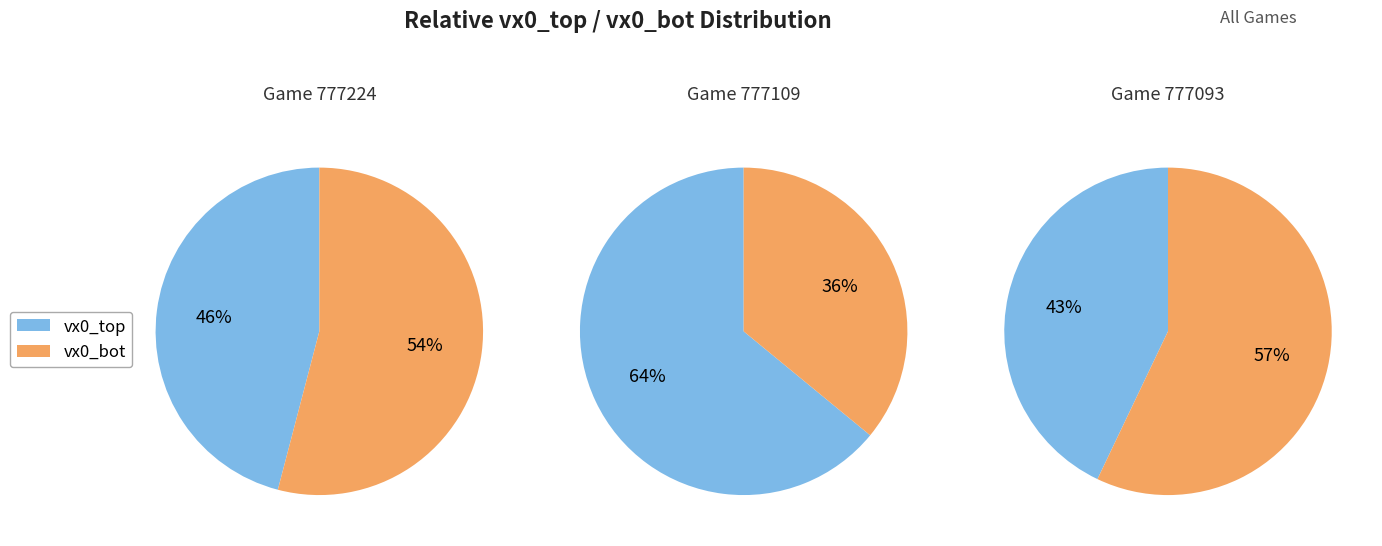

Which slice is the largest?

777109